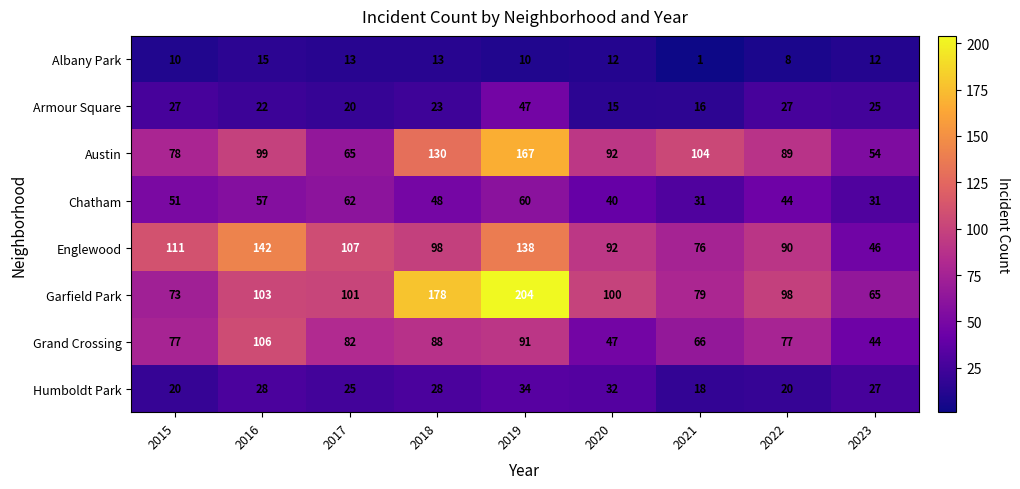

What is the difference between the maximum and minimum values in the Albany Park series?

14